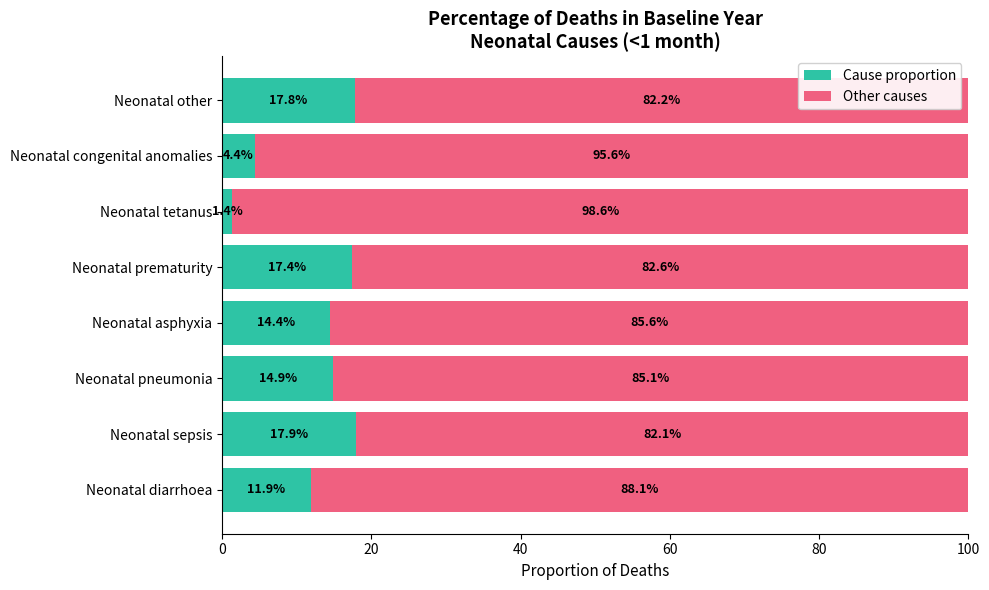

What are all the series names shown in the legend?

Cause proportion, Other causes